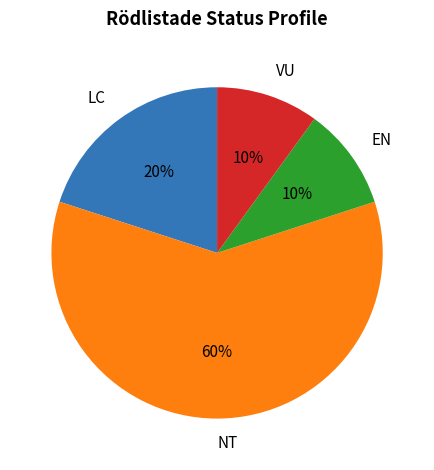

Count the number of slices in the pie.

4